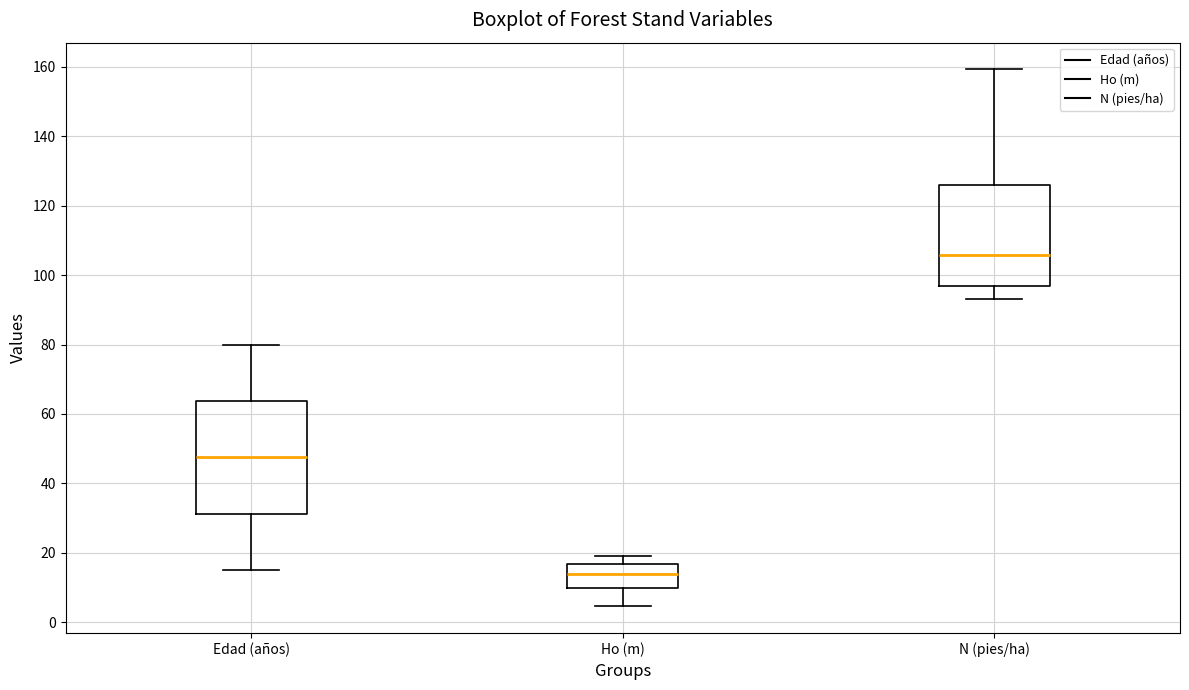

Reading left to right, transcribe this box plot: for each box, give where its median line is, the range the box spans, and where its two whiskers end, as read against the y-axis. The values are not printed on the chart, so give them approximately, as read against the axis.

Edad (años): median 48, box 32 to 64, whiskers 16 to 80
Ho (m): median 14, box 10 to 16, whiskers 4 to 20
N (pies/ha): median 106, box 96 to 126, whiskers 94 to 160